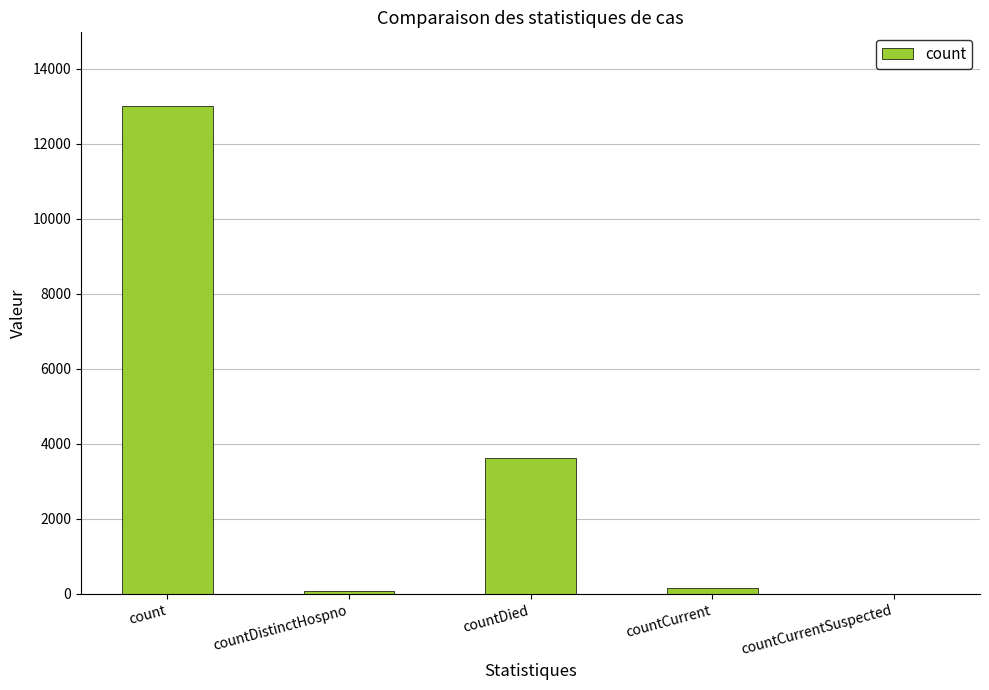

True or false: the data shows 0 at countCurrentSuspected.

True